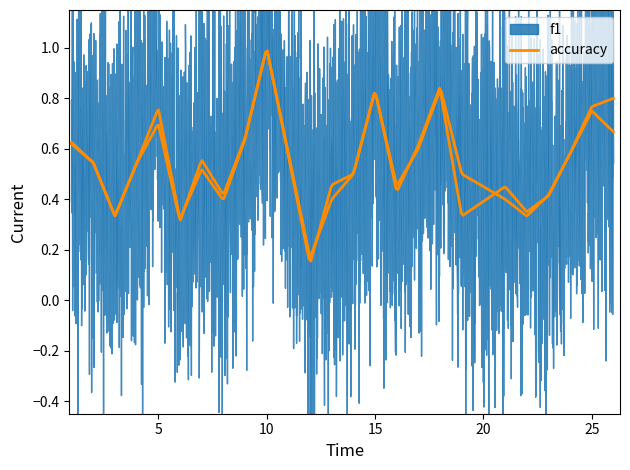

Which series ends up on top after the final intersection of accuracy and f1?

f1